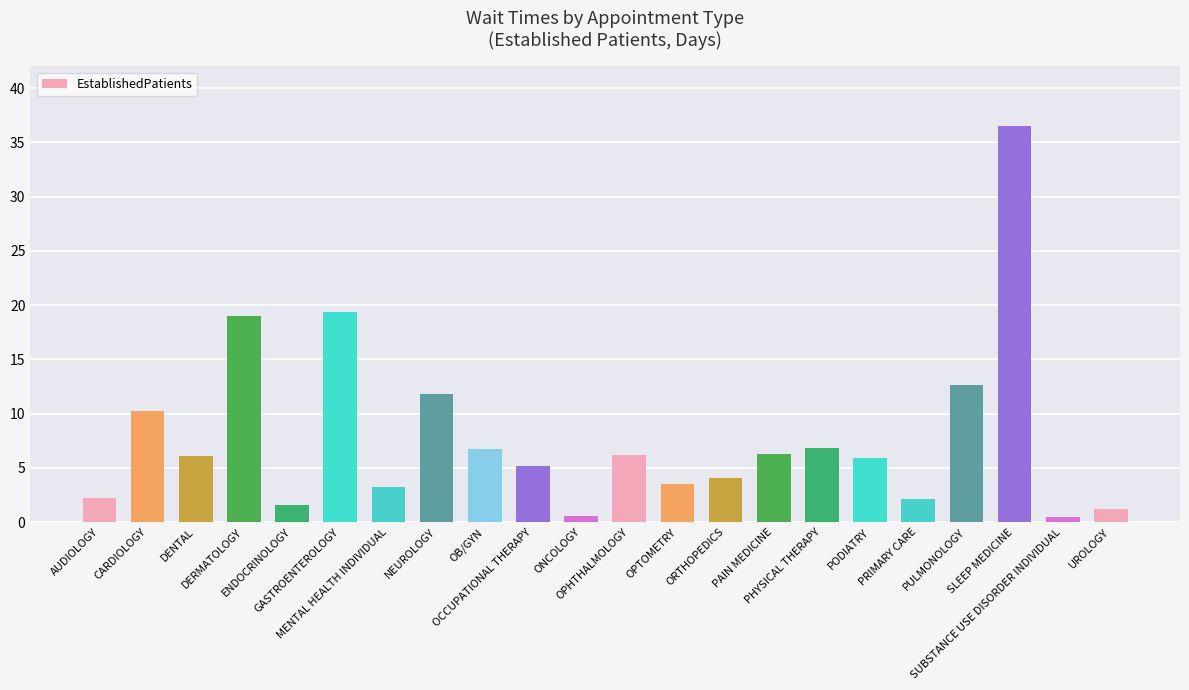

Count the number of data series in this chart.

1